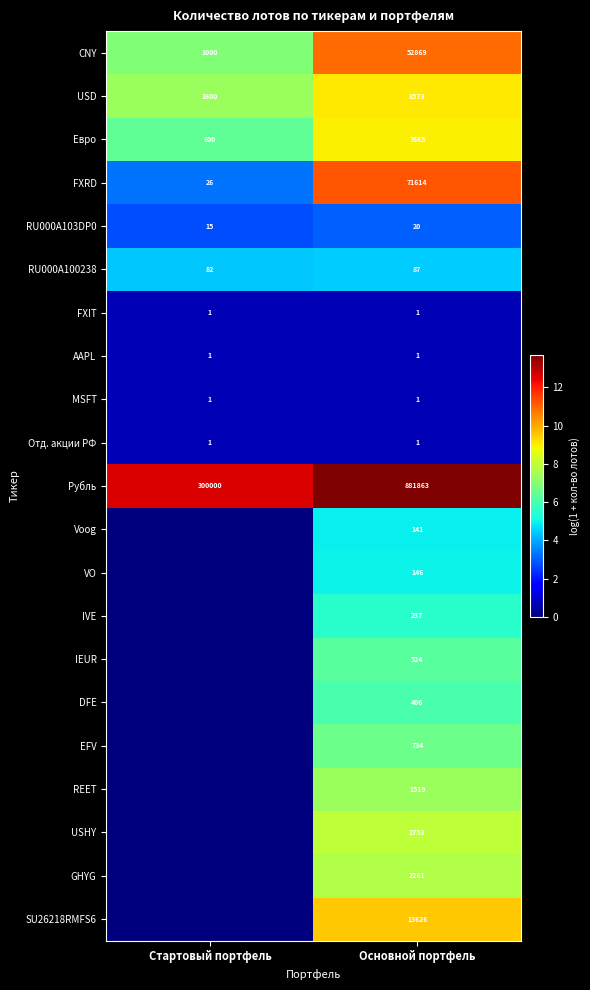

Is the value of Евро at Стартовый портфель greater than the value of RU000A103DP0 at Основной портфель?

Yes